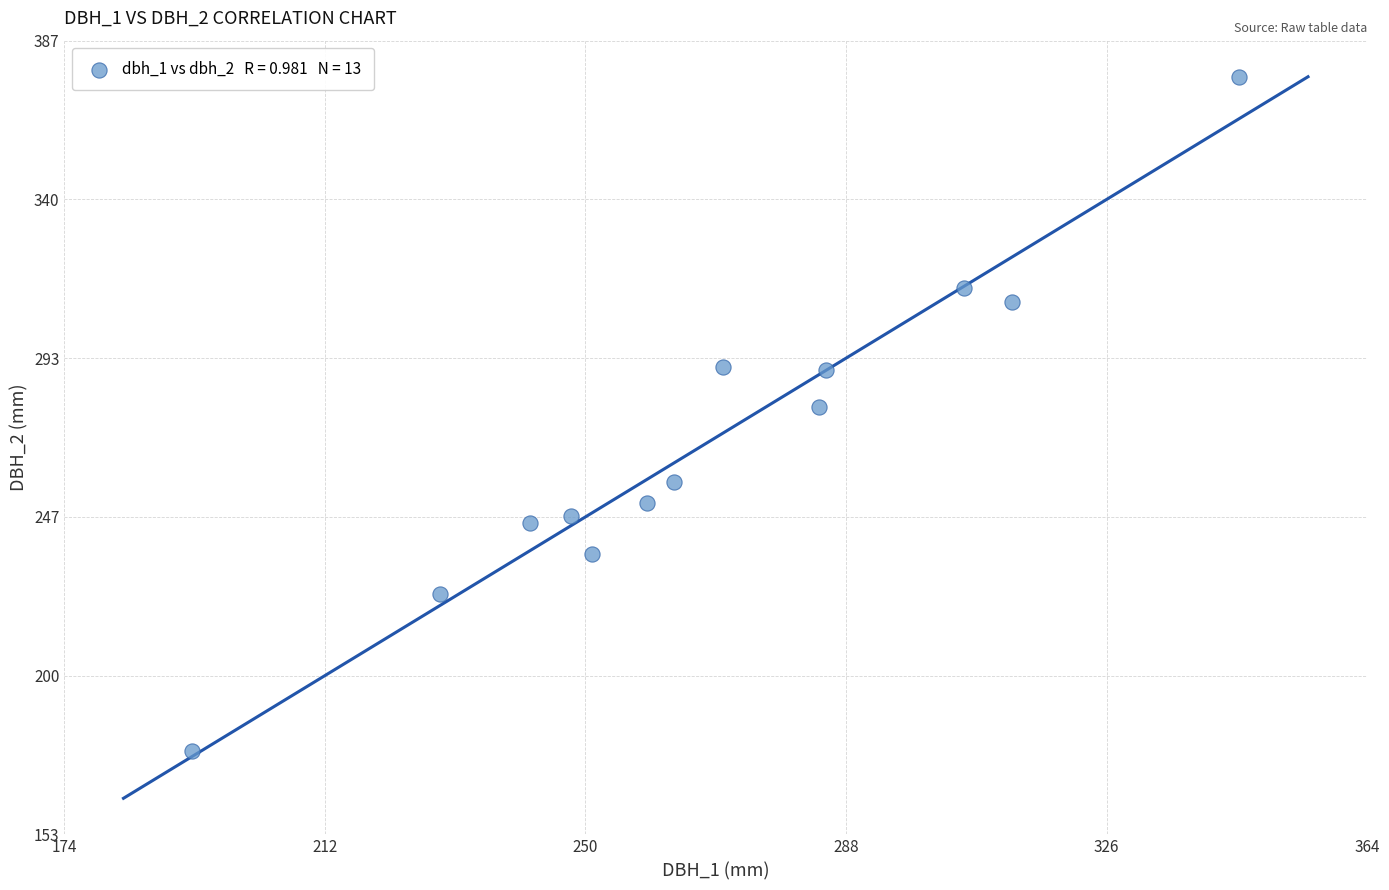

What is the range of Y values (max minus min)?

198